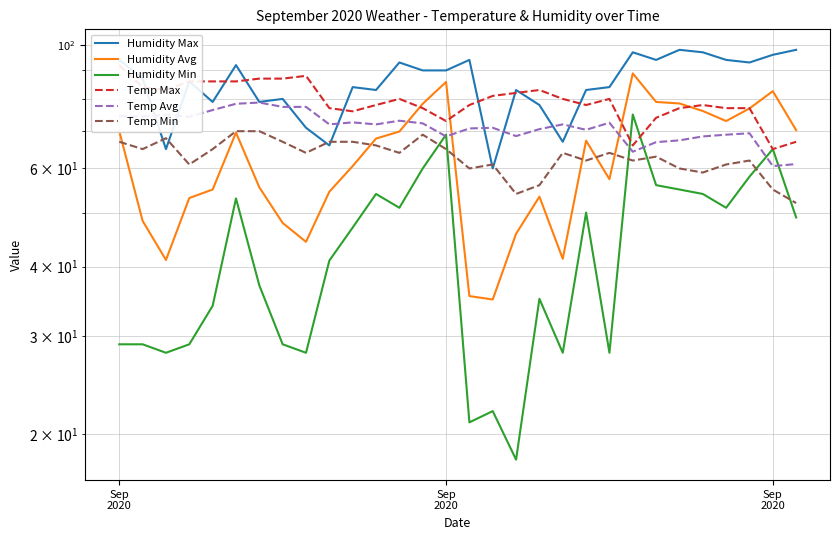

Rank the series by their maximum value, from lowest to highest.

Temp Min, Humidity Min, Temp Avg, Humidity Avg, Temp Max, Humidity Max